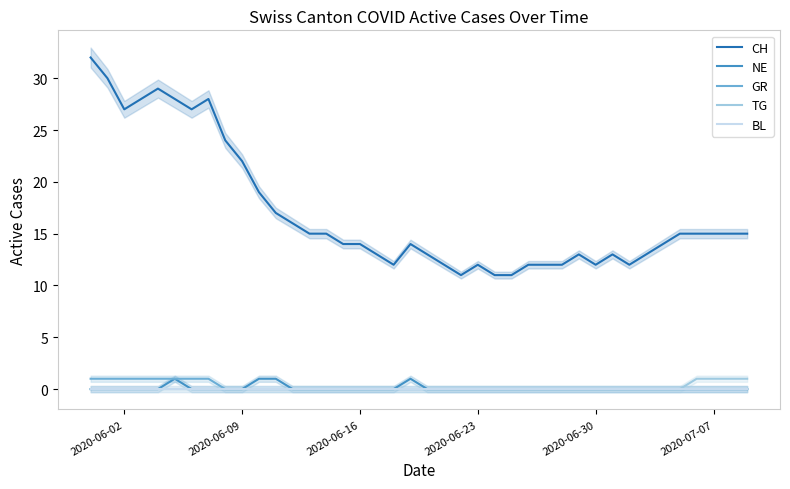

True or false: NE and TG cross at least once.

False